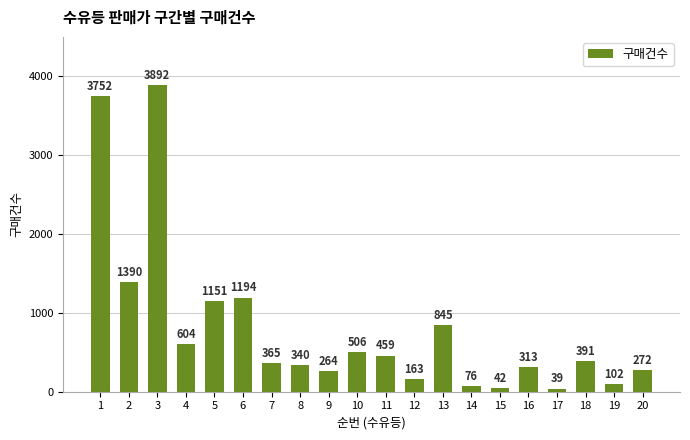

What is the change in value from 1 to 6?

-2558